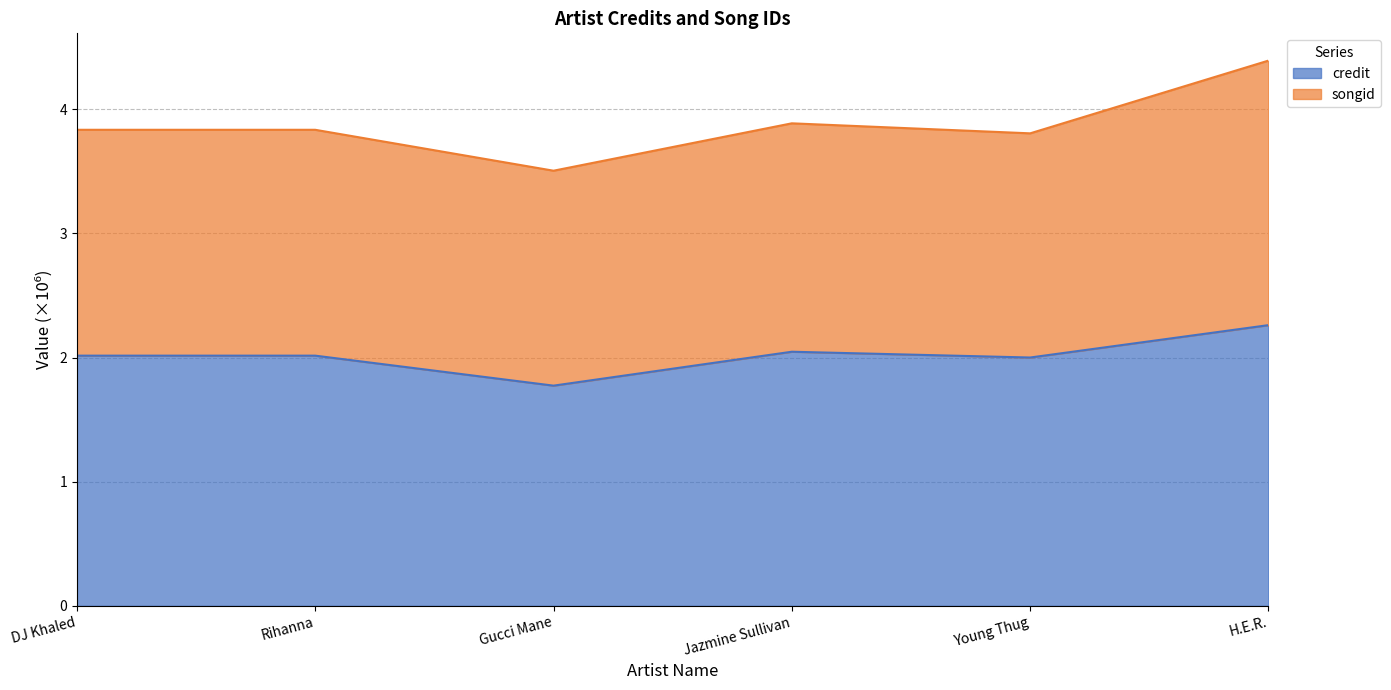

How many lines are shown in the chart?

2